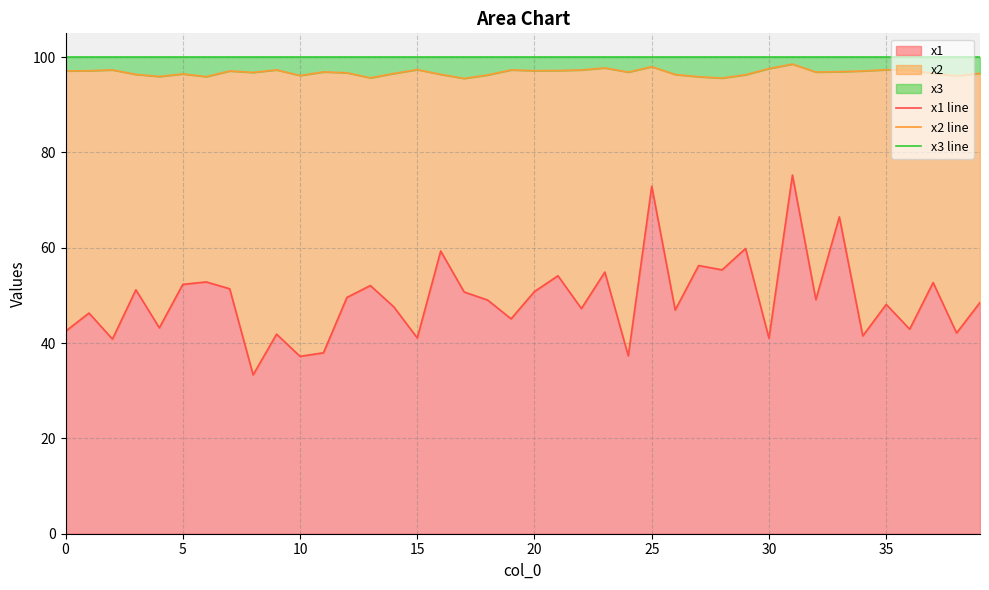

True or false: x1 has a value of 84.1 at 20.

False